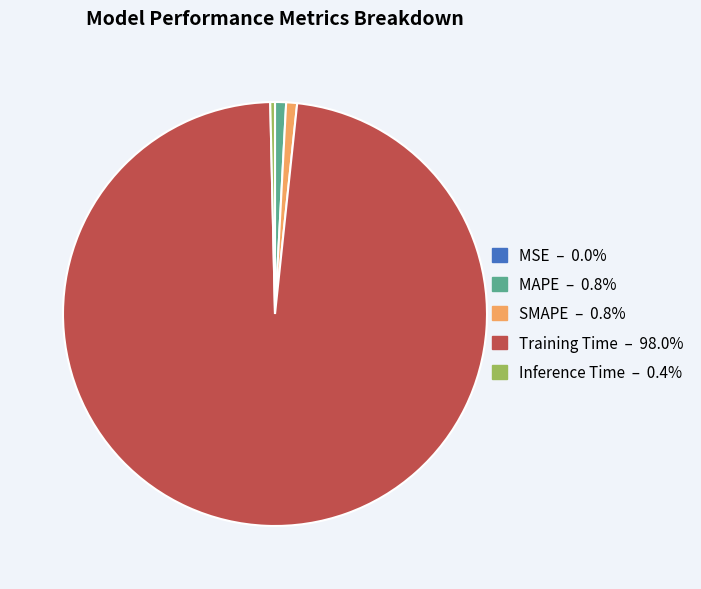

Is the sum of SMAPE and Inference Time greater than half?

No